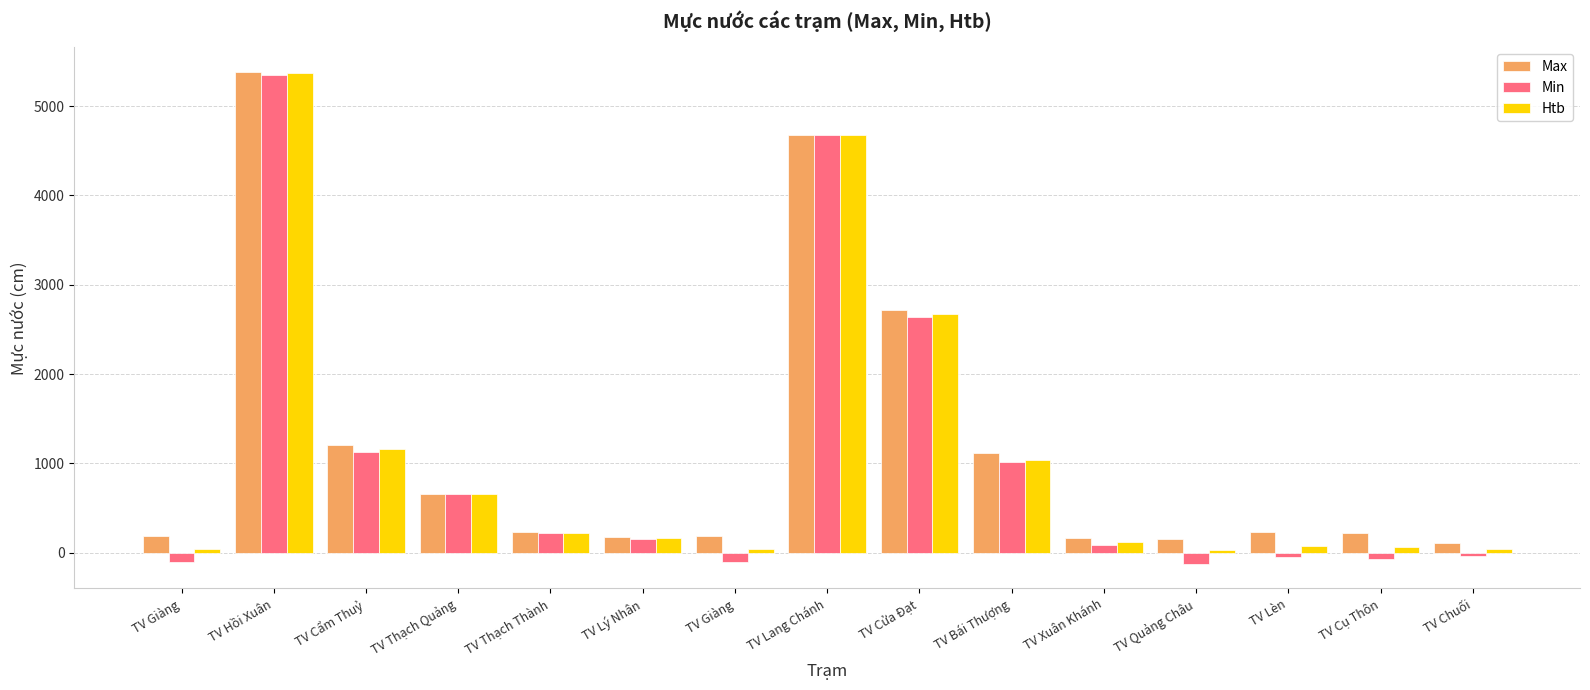

At TV Lý Nhân, list the series in order from smallest to largest.

Min, Htb, Max